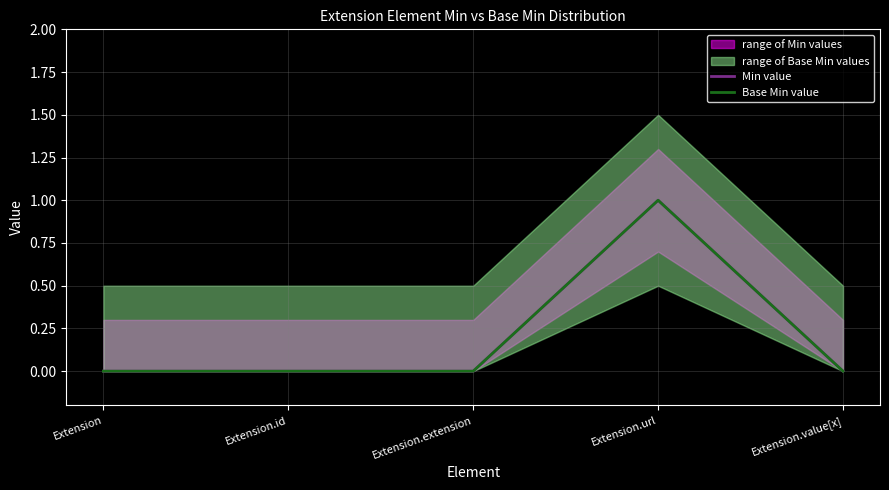

What are all the series names shown in the legend?

Min value, Base Min value